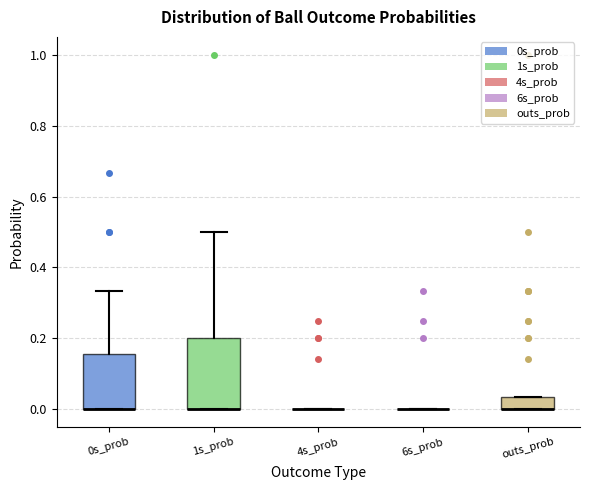

Reading left to right, transcribe this box plot: for each box, give where its median line is, the range the box spans, and where its two whiskers end, as read against the y-axis. The values are not printed on the chart, so give them approximately, as read against the axis.

0s_prob: median 0.00 (drawn on the box's lower edge), box 0.00 to 0.16, whiskers 0.00 to 0.34
1s_prob: median 0.00 (drawn on the box's lower edge), box 0.00 to 0.20, whiskers 0.00 to 0.50
4s_prob: box collapsed to a line at 0.00, whiskers 0.00 to 0.00
6s_prob: box collapsed to a line at 0.00, whiskers 0.00 to 0.00
outs_prob: median 0.00 (drawn on the box's lower edge), box 0.00 to 0.04, whiskers 0.00 to 0.04